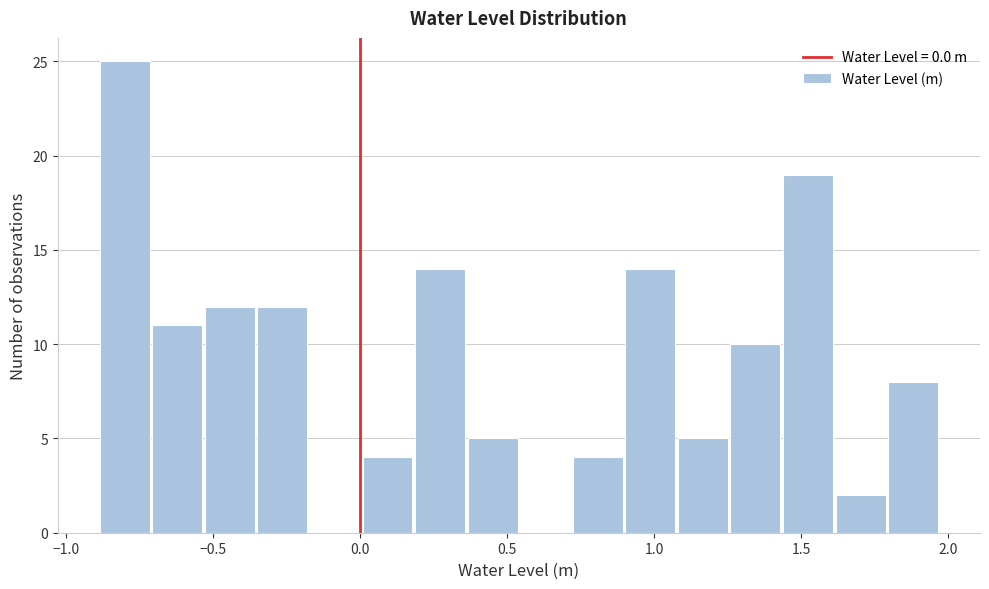

Around what value on the x-axis is the tallest bar? Give the approximate position of its centre, as read against the axis.

-0.80